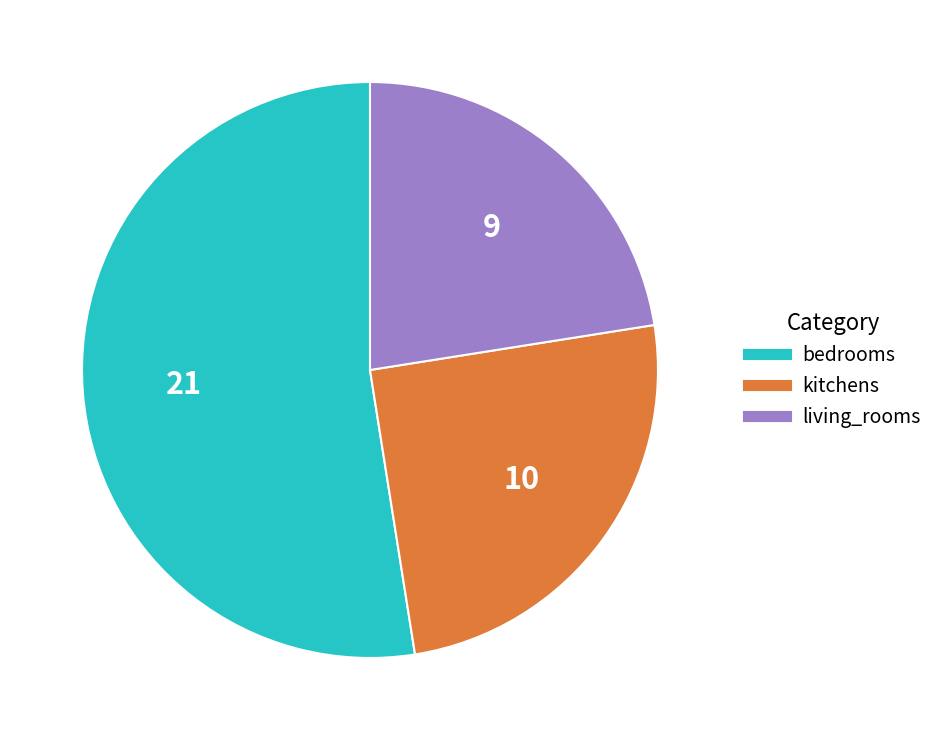

Which category accounts for the majority?

bedrooms